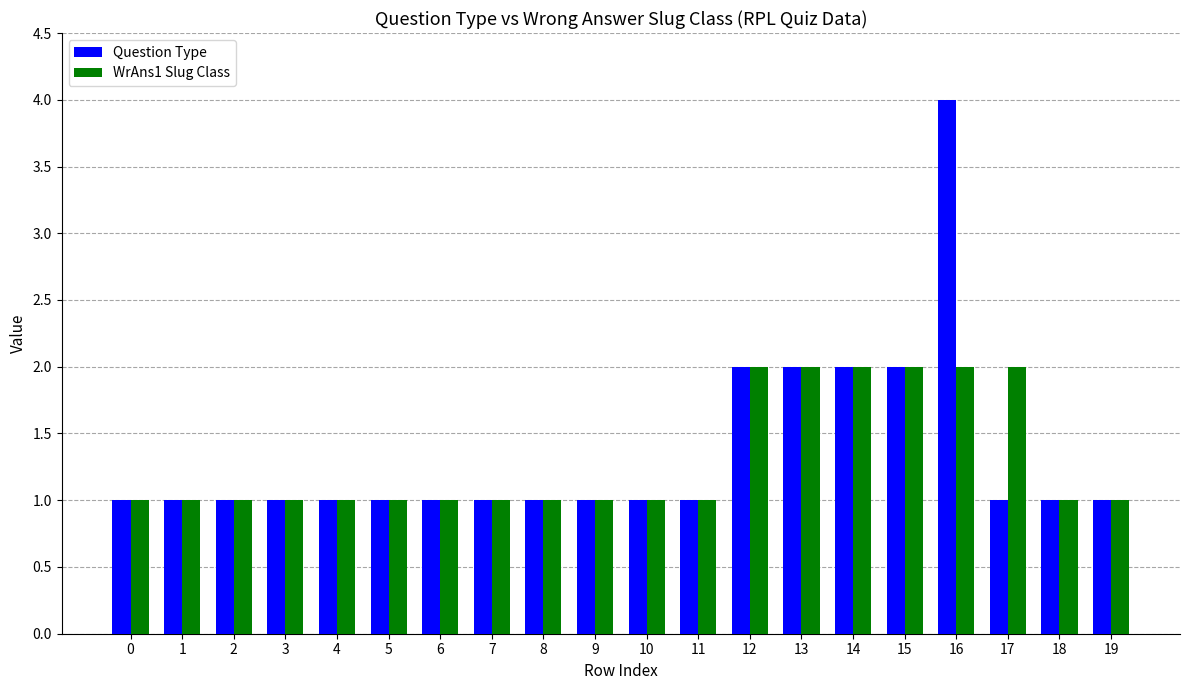

Which series has the widest spread of values?

Question Type